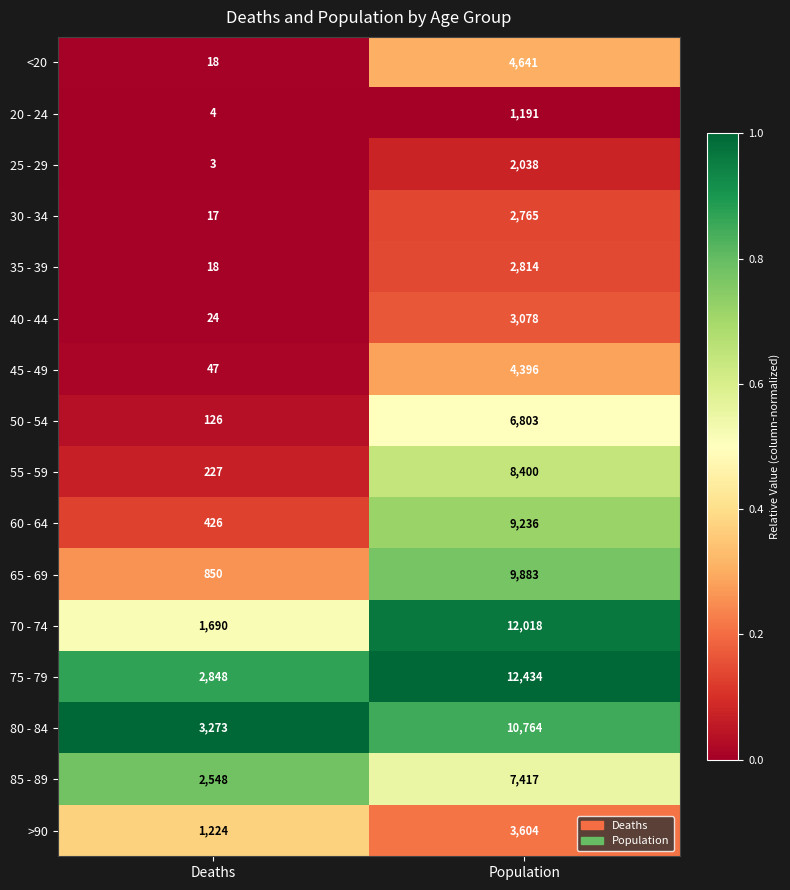

Count the number of data series in this chart.

16